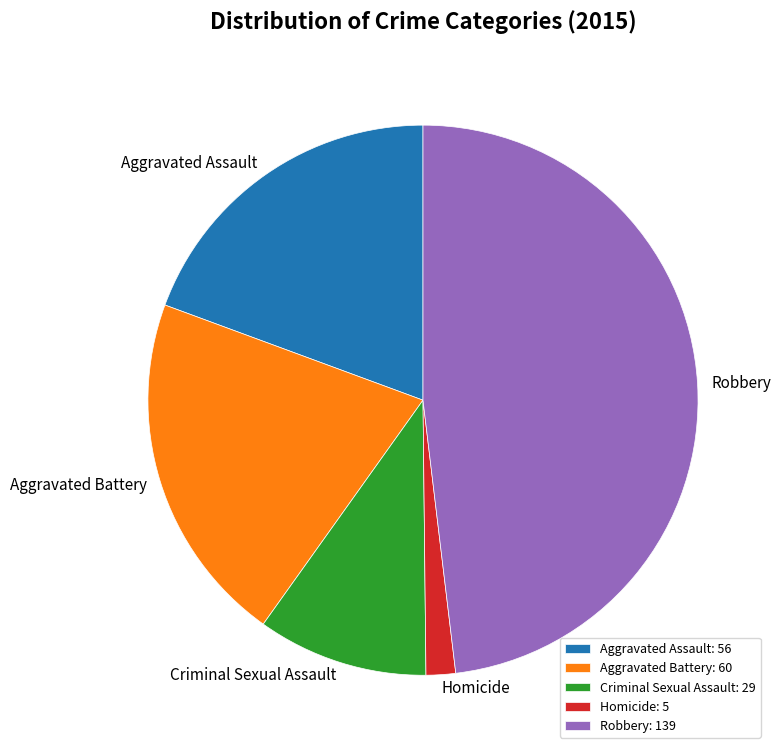

Approximately how many times larger is the value at Robbery compared to Aggravated Battery?

2.3